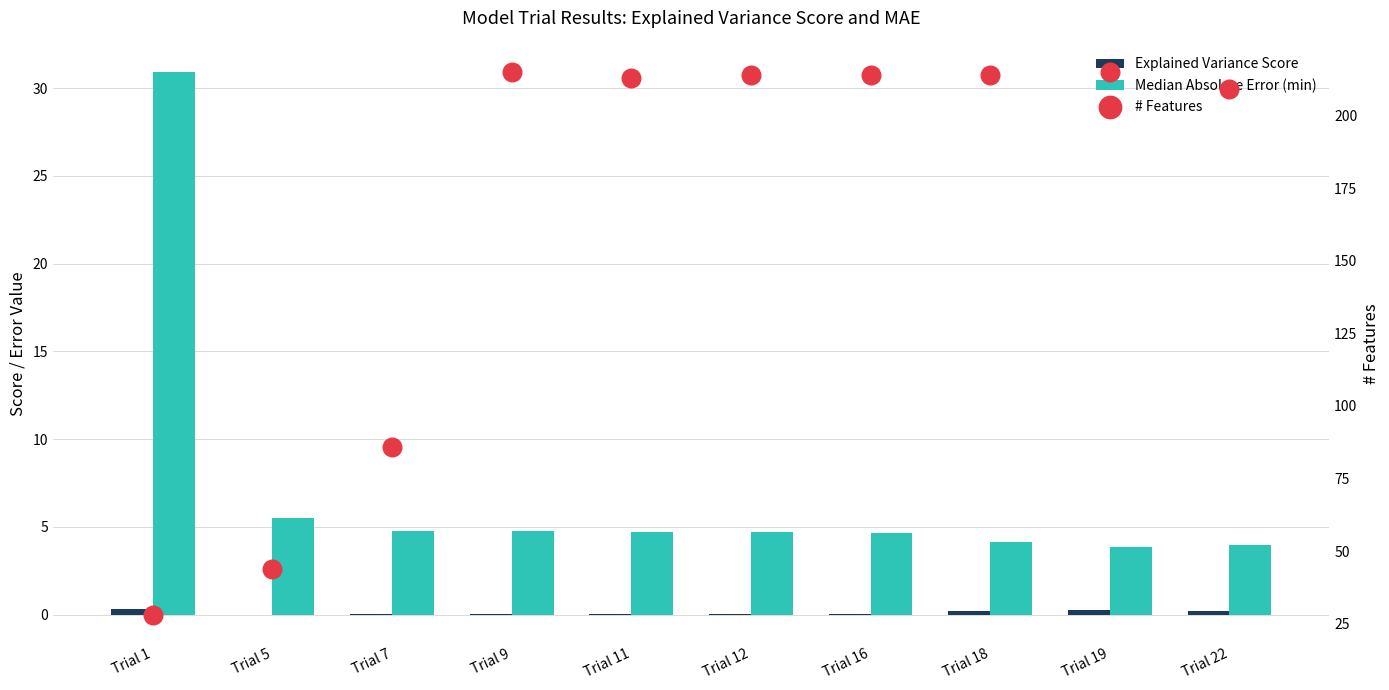

Is the value of # Features at Trial 9 greater than the value of Explained Variance Score at Trial 1?

Yes